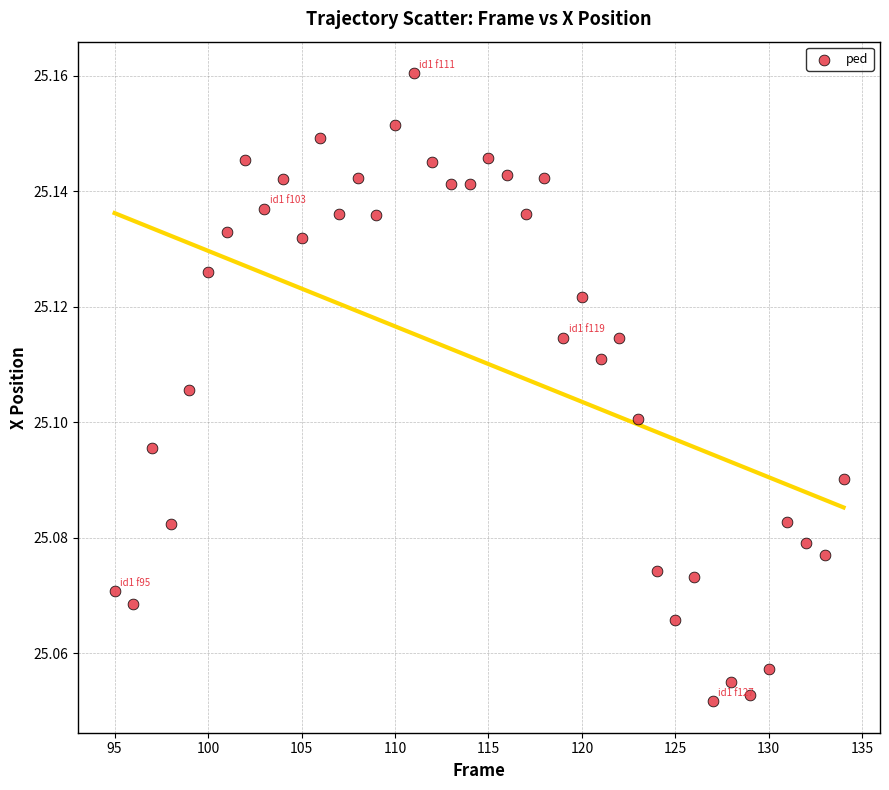

What is the range of X values (max minus min)?

39.0